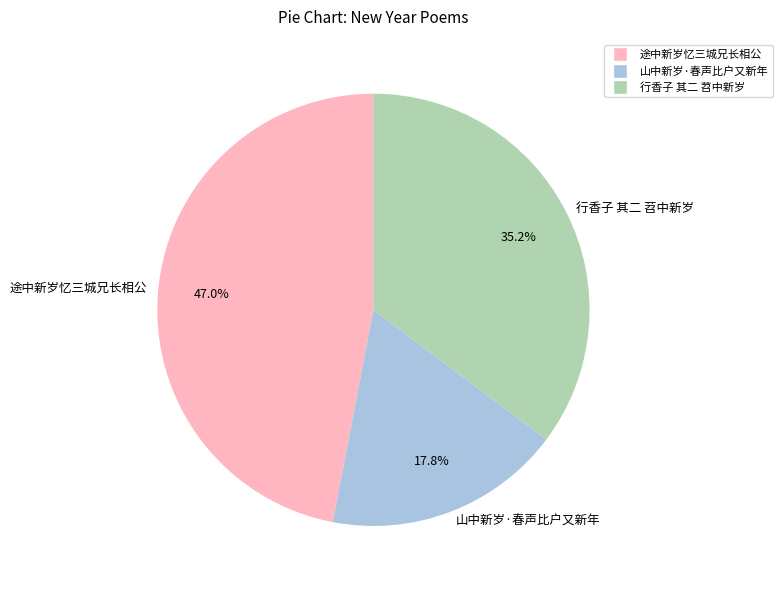

Which slice is the smallest?

山中新岁·春声比户又新年